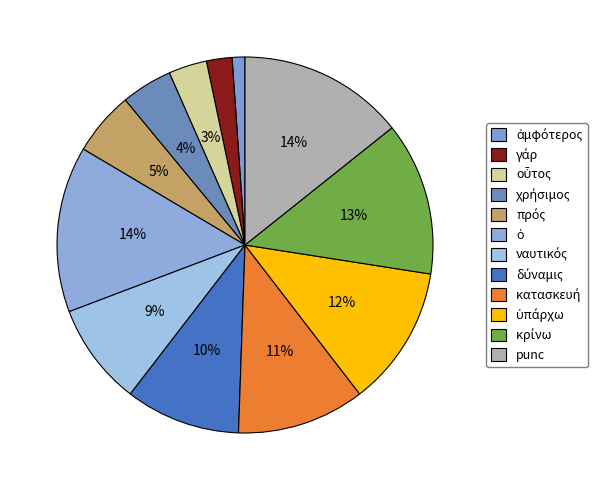

To the nearest percent, what is the difference between the largest and smallest slice percentages?

13%